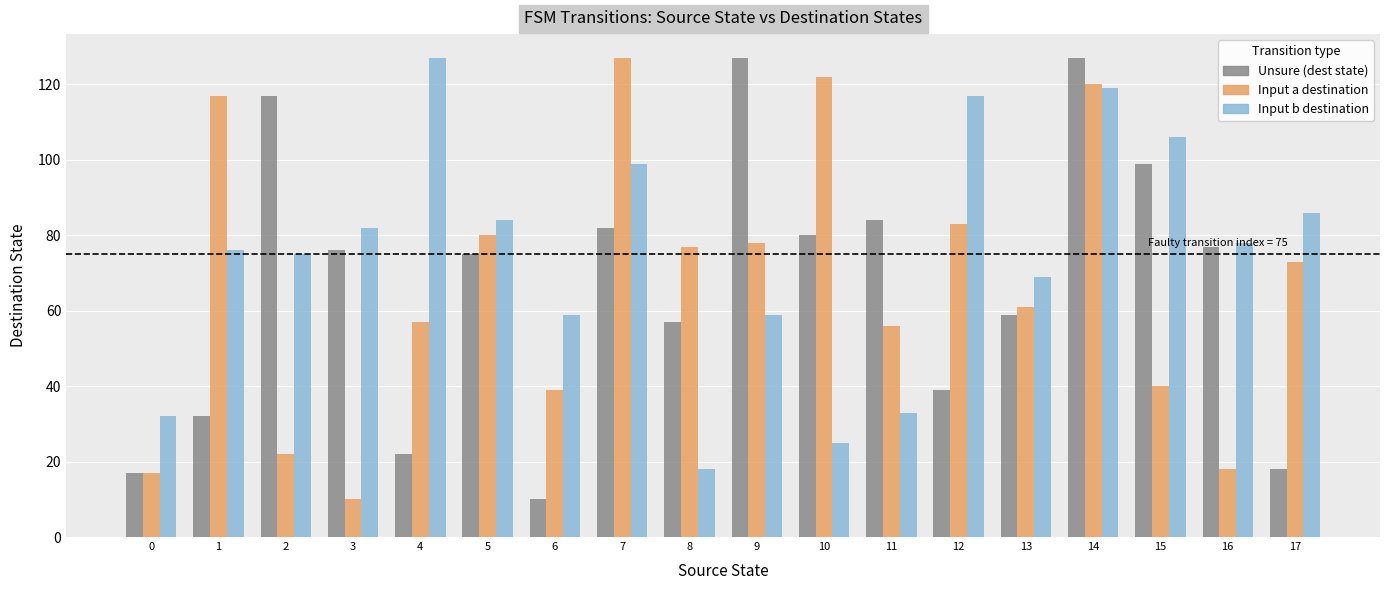

What is the spread (max minus min) of values at 8?

59